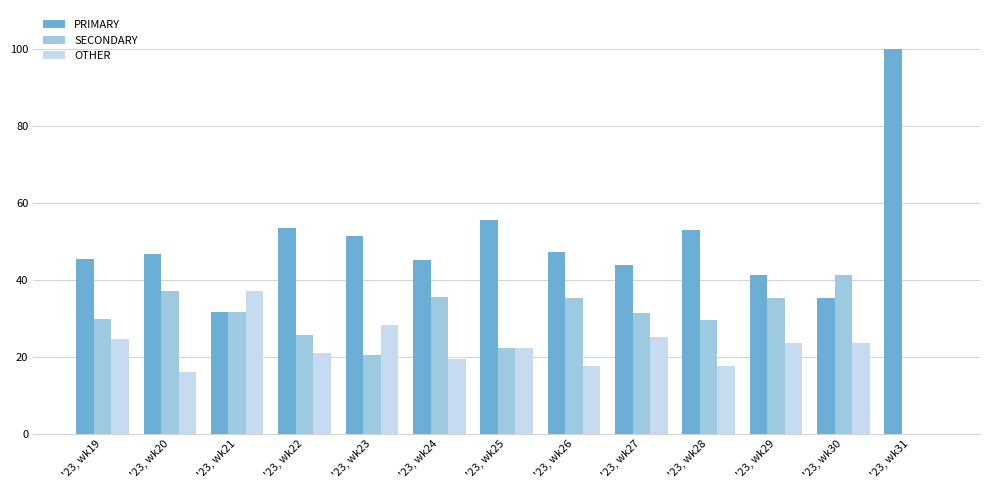

What is the sum of all OTHER values?

275.9